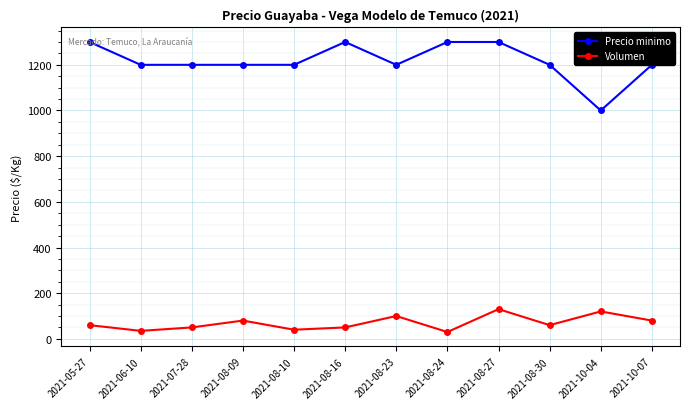

True or false: Precio minimo and Volumen intersect in this chart.

False